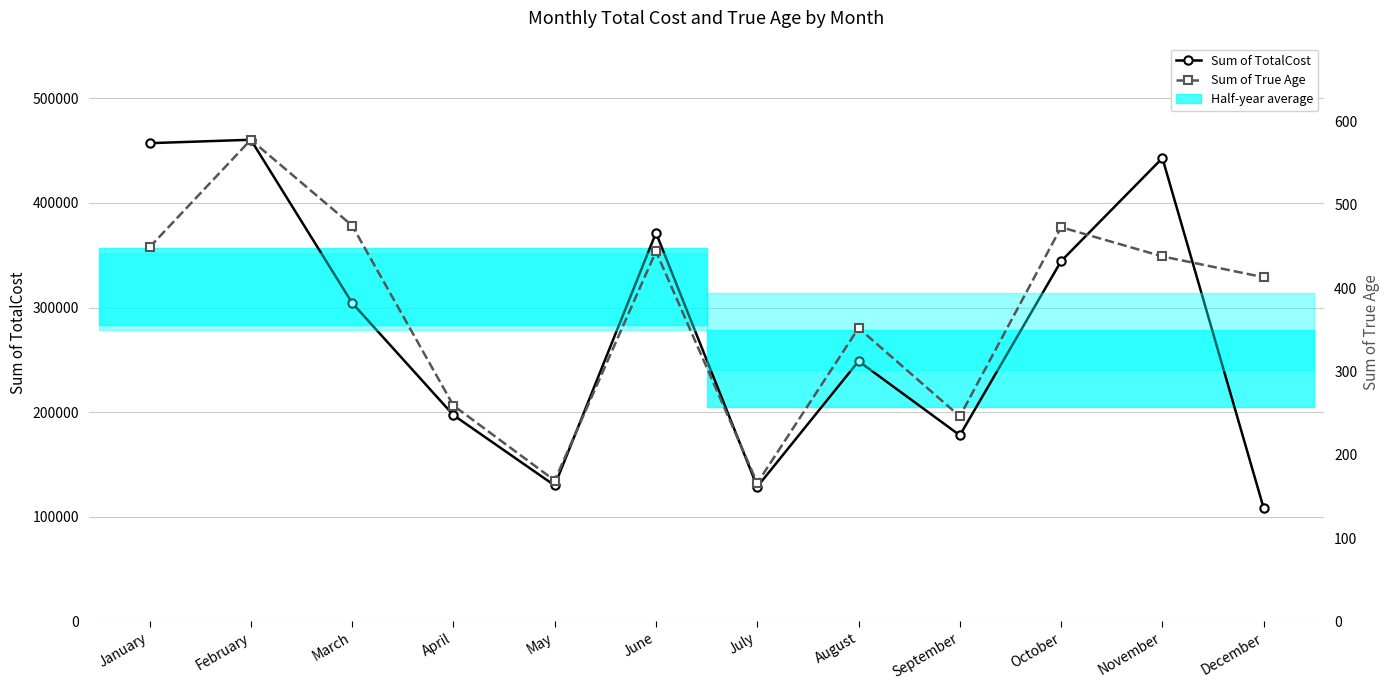

At May, list the series in order from smallest to largest.

Sum of True Age, Sum of TotalCost